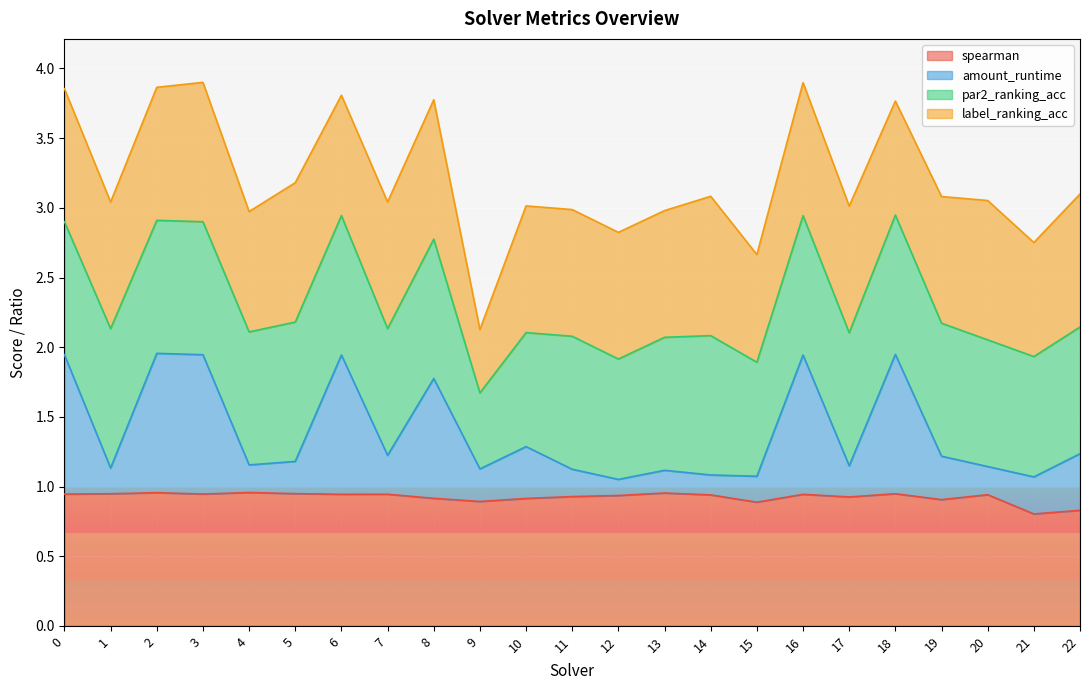

Is it true that spearman equals 1.7 at 1?

False